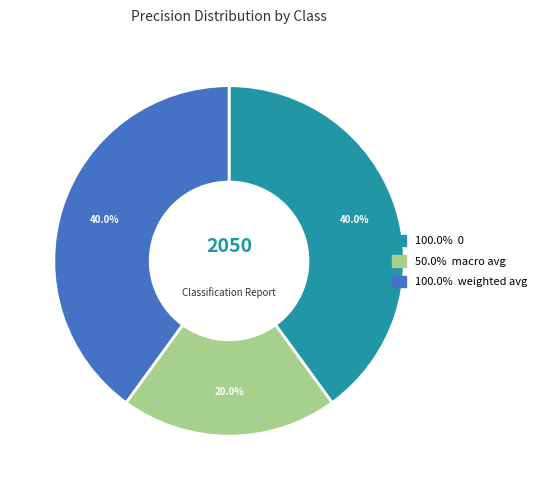

Does any single category account for the majority?

No